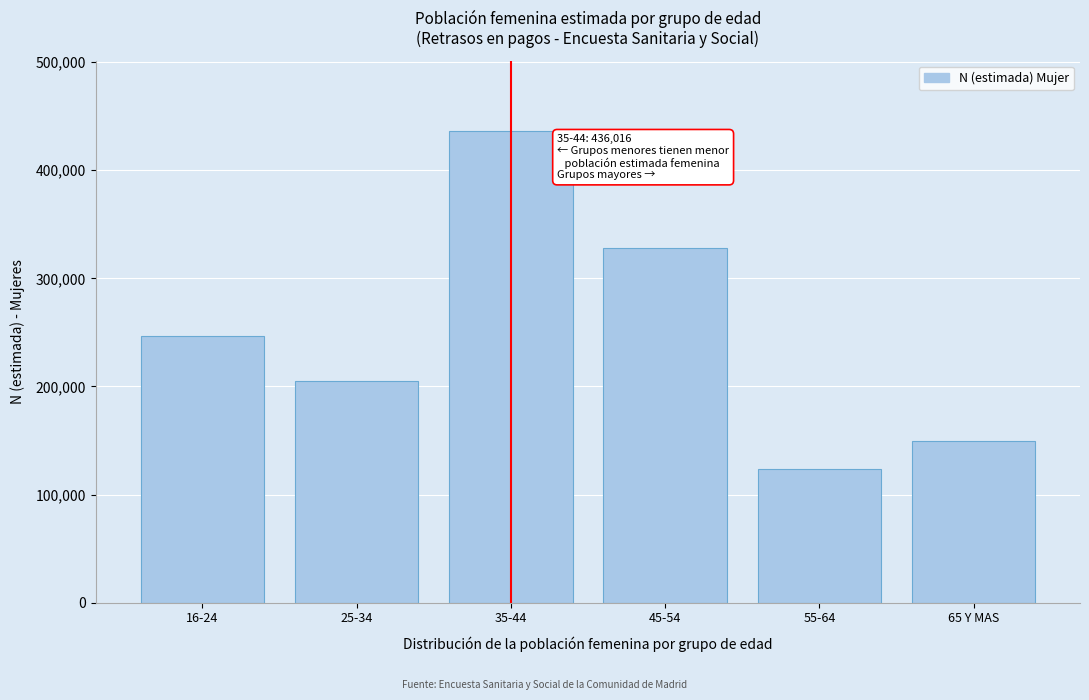

Reading left to right, extract all data points from this chart.

16-24=246200	25-34=204673	35-44=436016	45-54=328044	55-64=124040	65 Y MAS=149694